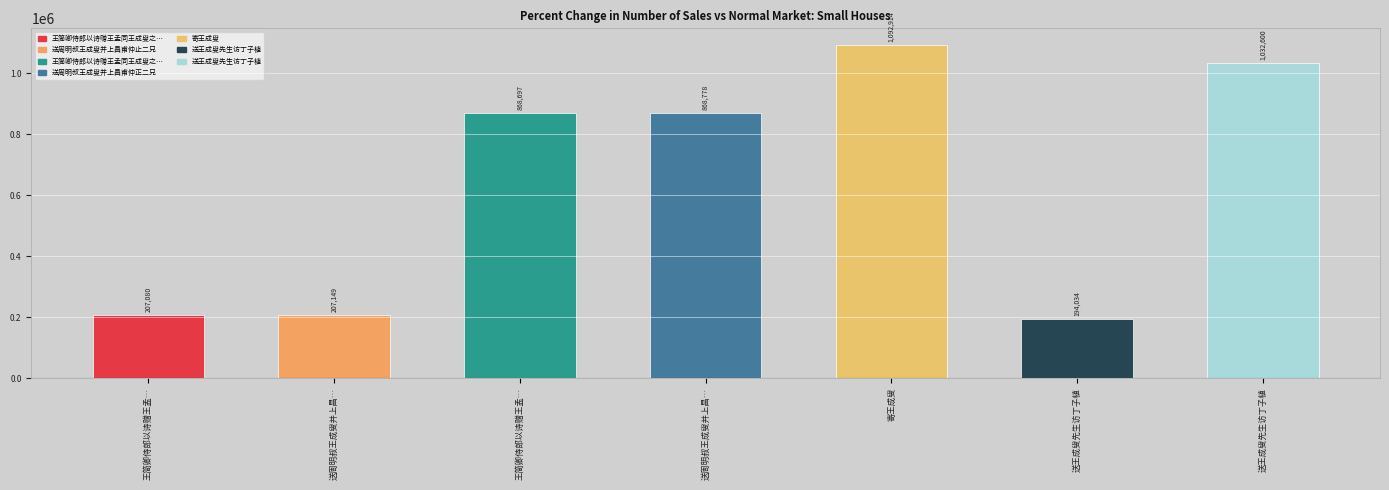

Which has a higher value, 送周明叔王成叟并上昌… or 送王成叟先生访丁子植?

送周明叔王成叟并上昌…